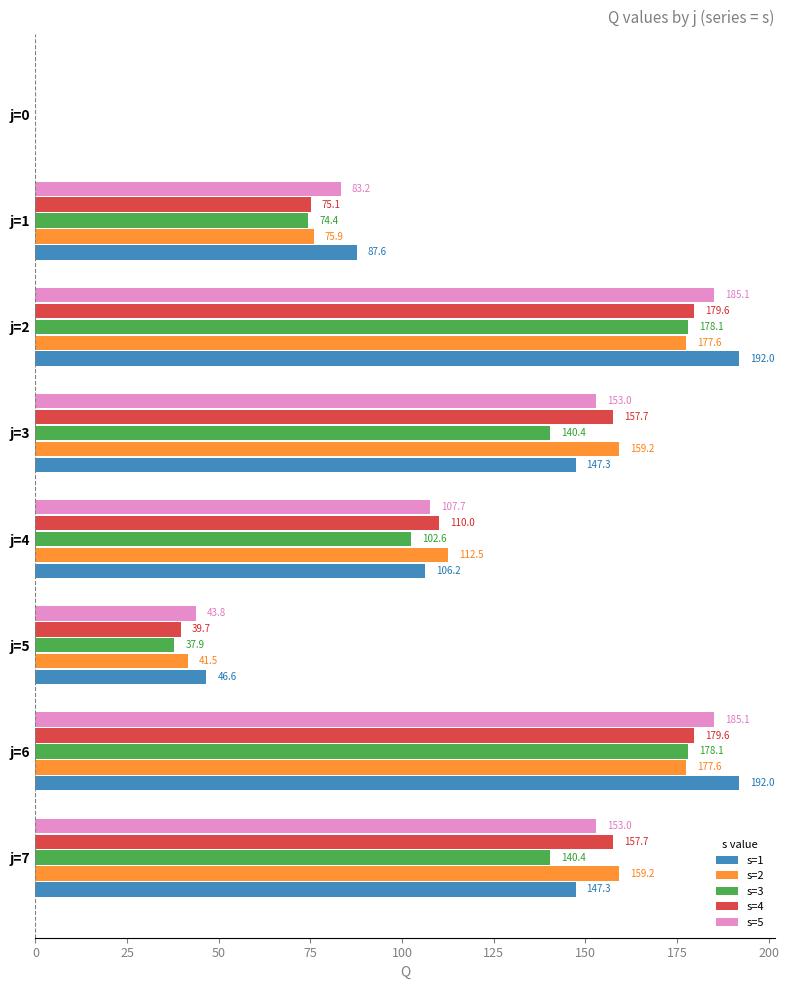

Count the number of data series in this chart.

5